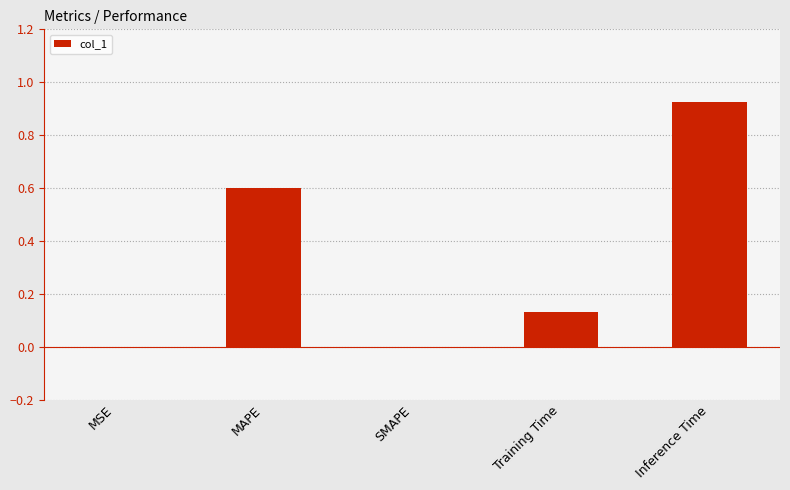

What is the approximate value at MAPE?

0.6